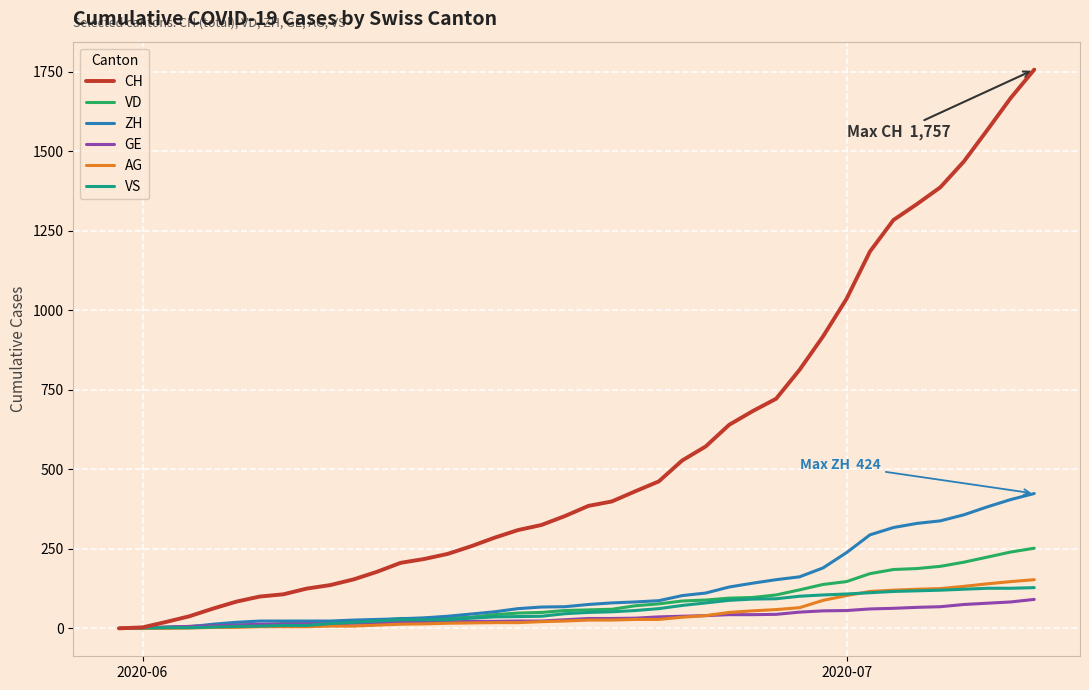

Which series has the largest total across all categories?

CH